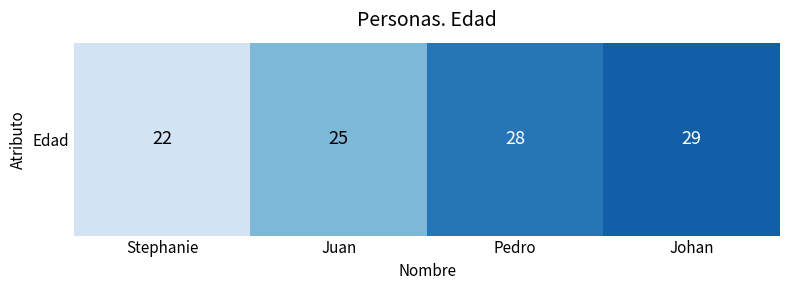

Where is the data nearest to the value 25?

Juan